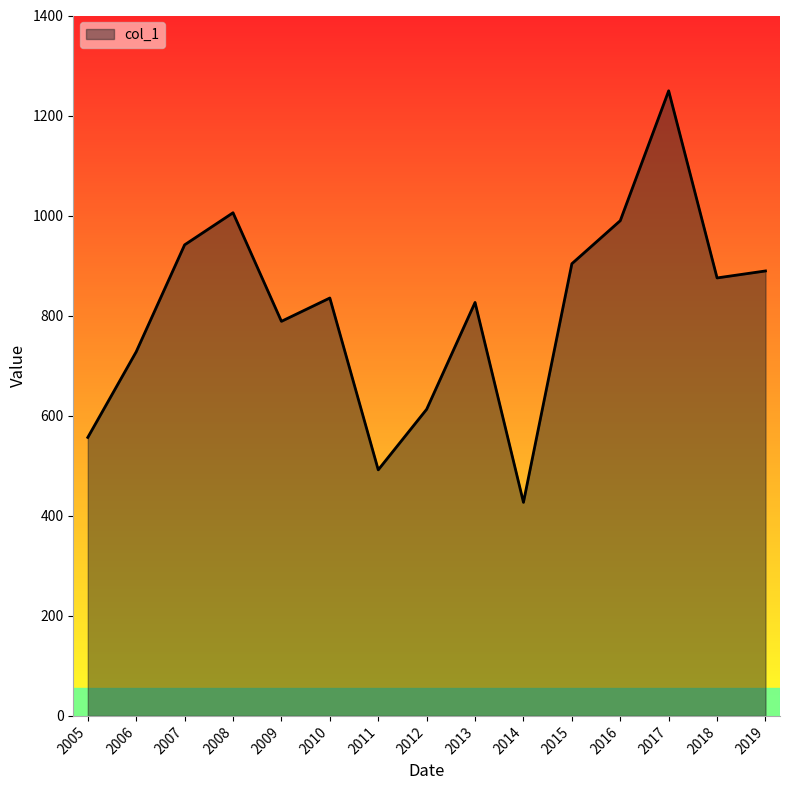

At which category does the chart reach its minimum across all series?

2014